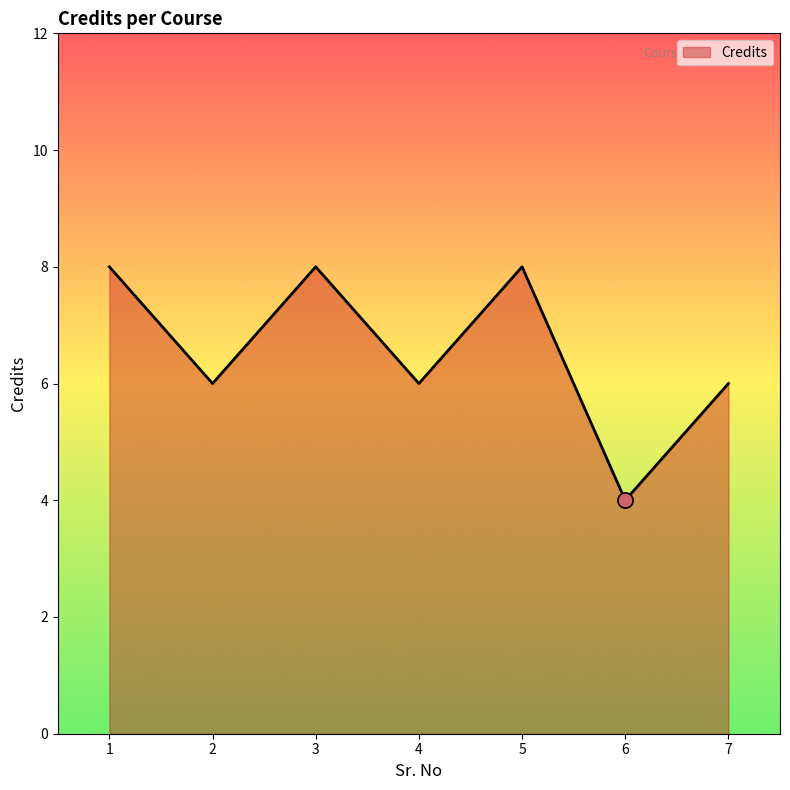

What is the ratio of the value at 6 to the value at 1?

0.5